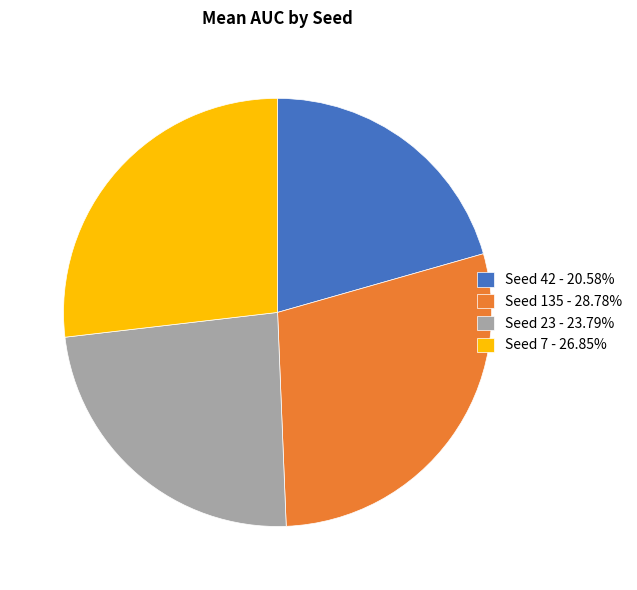

Approximately how many times larger is the value at Seed 135 - 28.78% compared to Seed 7 - 26.85%?

1.1